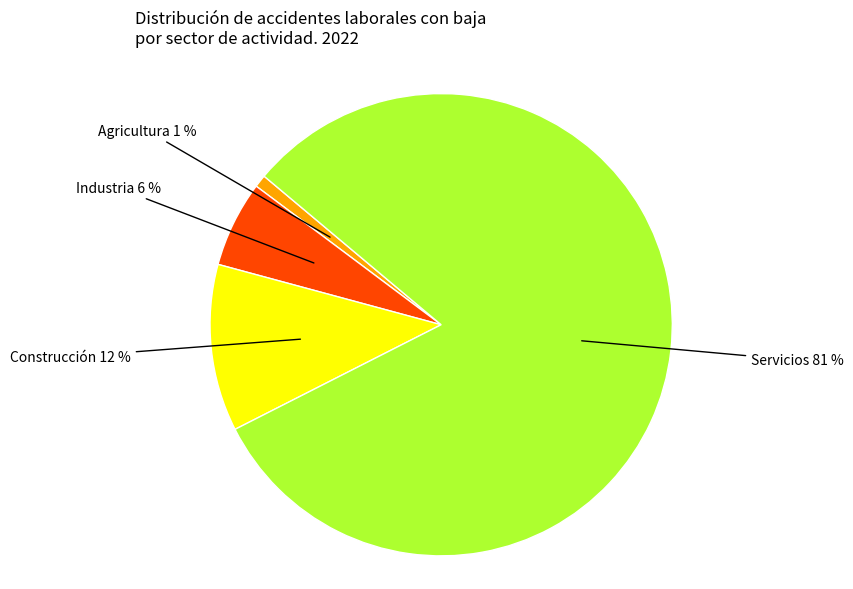

Do Servicios and Industria together represent more than half of the pie?

Yes